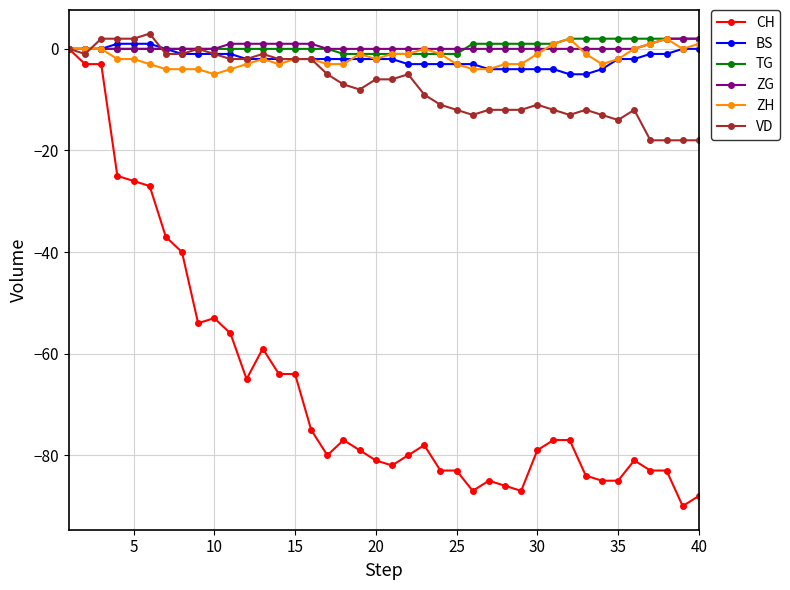

How many data points does each series have?

40